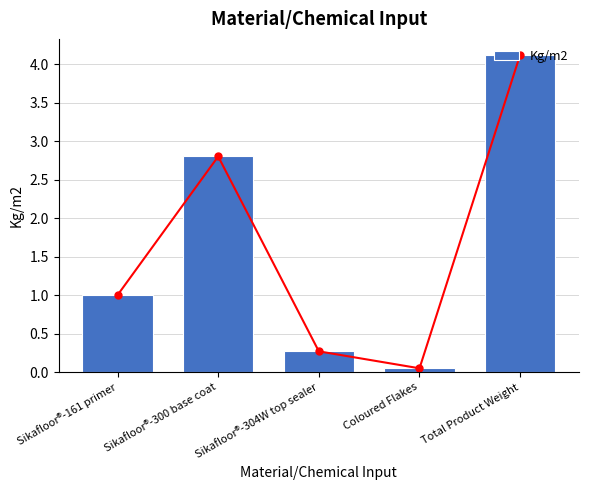

What is the difference between the values at Sikafloor®-304W top sealer and Sikafloor®-161 primer?

0.7